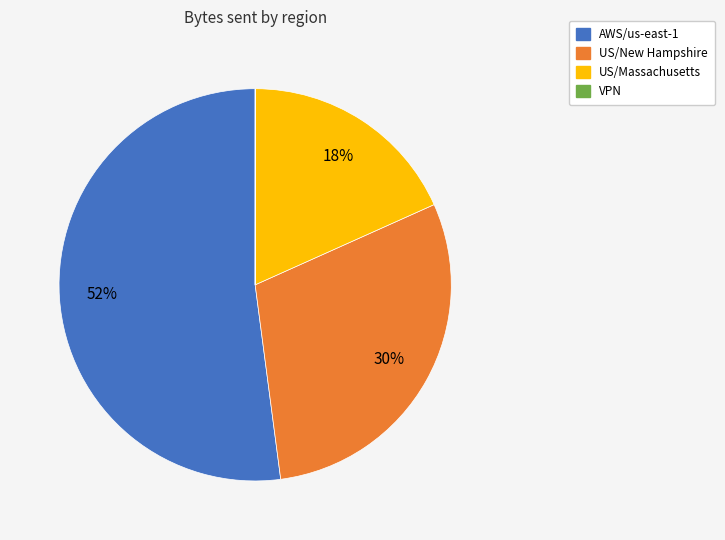

To the nearest percent, what is the difference between the AWS/us-east-1 and US/Massachusetts slice percentages?

34%